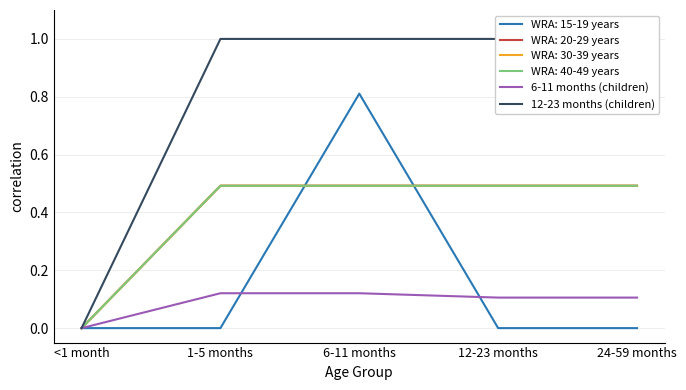

The value of 12-23 months (children) at <1 month is 0.7. True or false?

False